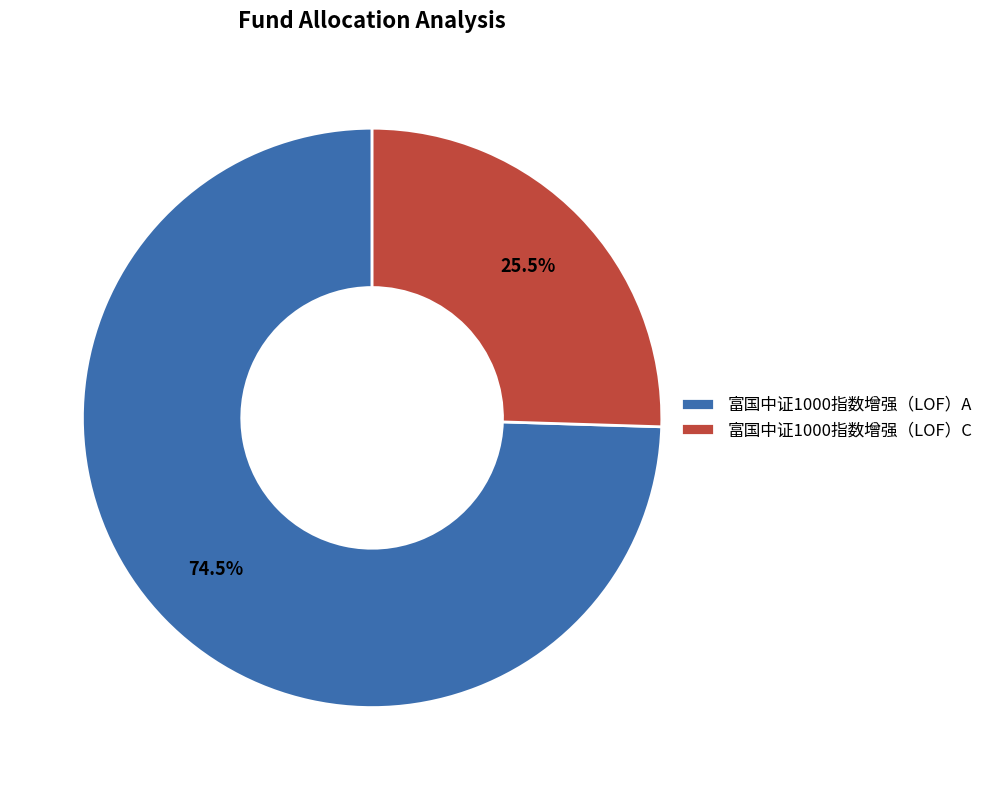

Is it true that 富国中证1000指数增强（LOF）C is 33% of the pie?

False